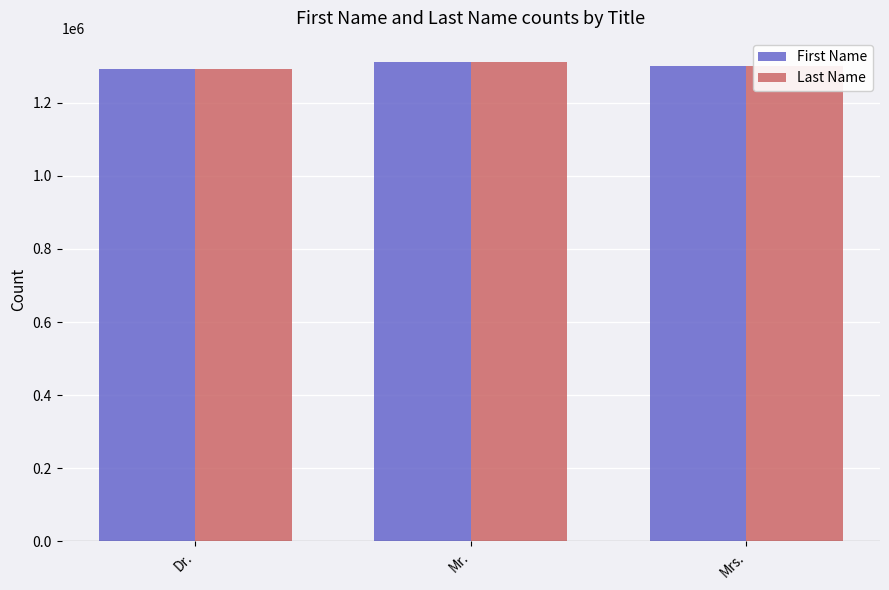

True or false: Last Name has a value of 1302019 at Mrs..

True